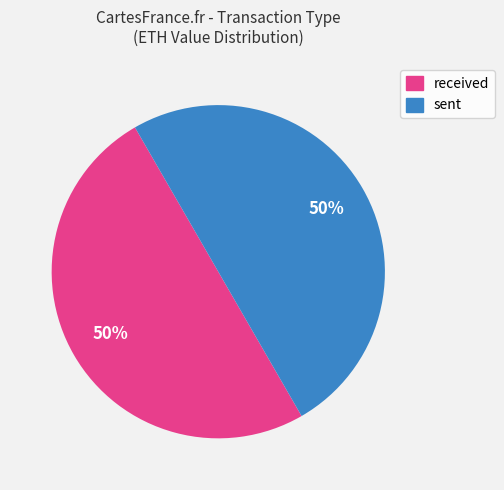

Is the sum of sent and received greater than half?

Yes